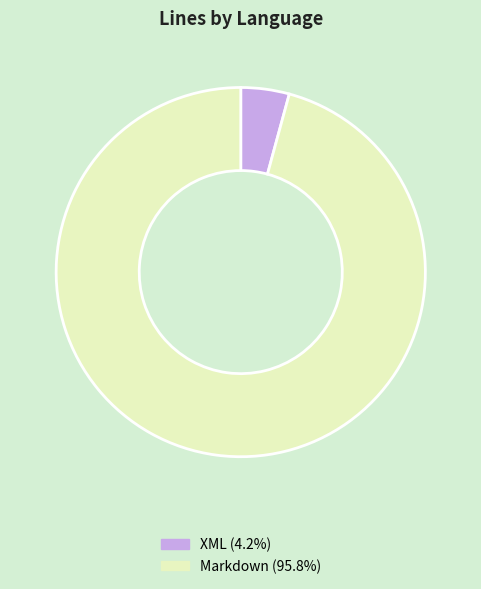

How many segments does this pie chart have?

2